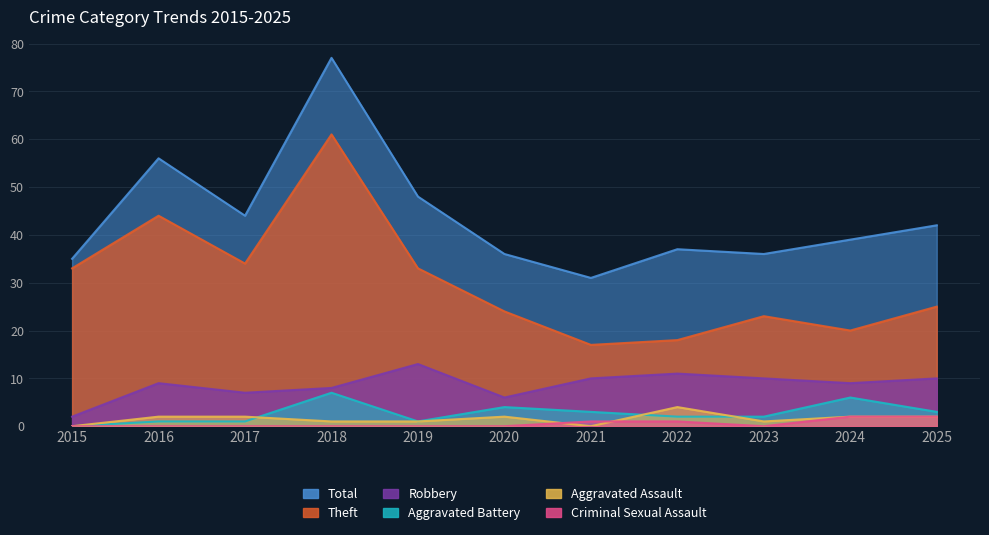

True or false: Aggravated Battery has more than 0 points higher than both neighbors.

True